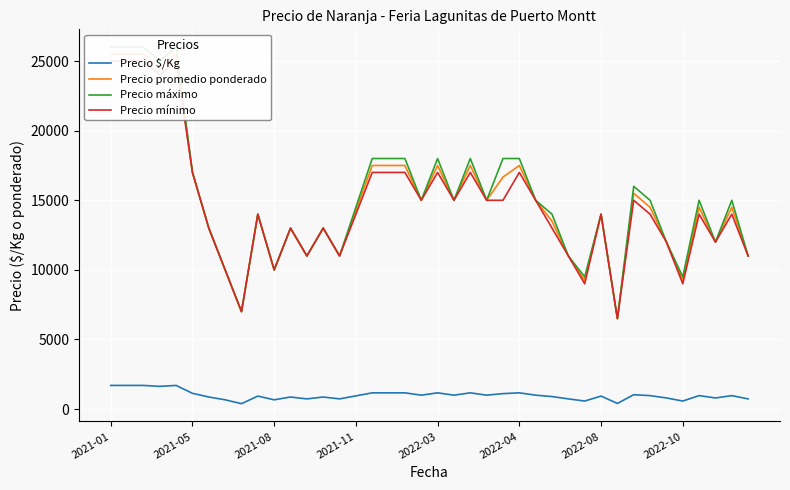

What is the difference between the maximum and minimum values in the Precio promedio ponderado series?

19000